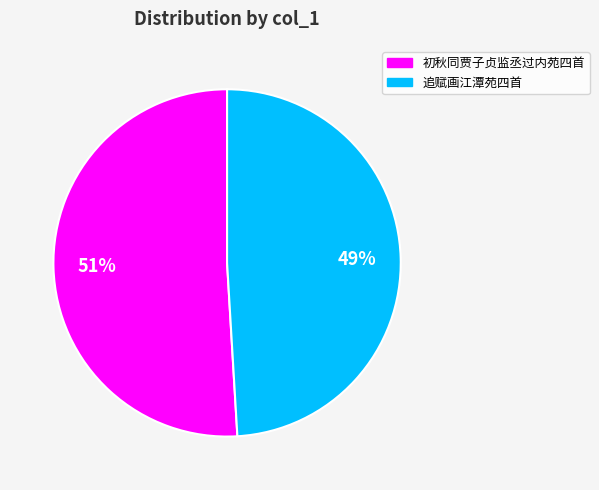

Rank the categories by value from highest to lowest.

初秋同贾子贞监丞过内苑四首, 追赋画江潭苑四首